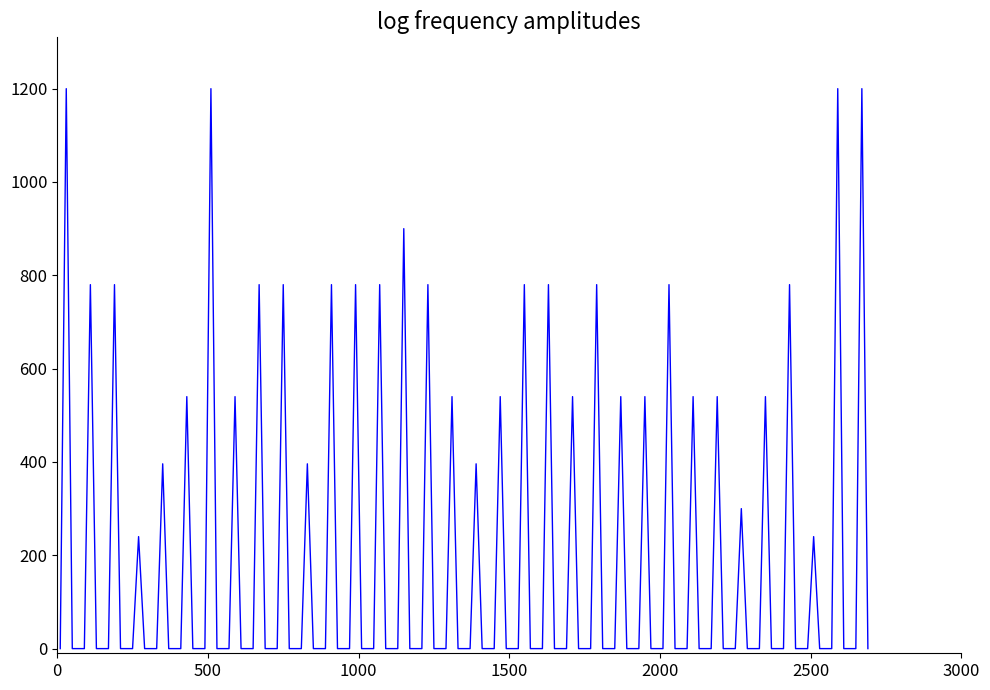

What is the maximum value shown in the chart?

1200